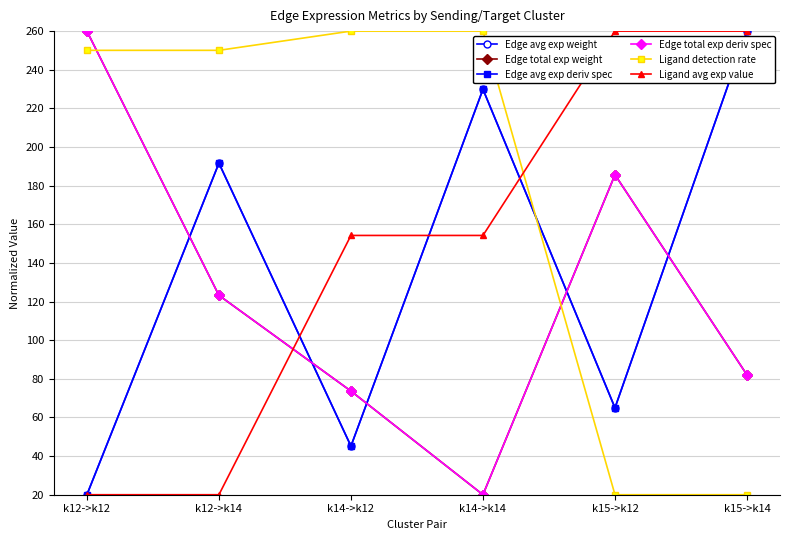

Reading left to right, extract all data points from this chart.

Edge avg exp weight: 20.0	191.6	45.2	229.9	65.0	260.0
Edge total exp weight: 260.0	123.2	73.7	20.0	185.6	82.0
Edge avg exp deriv spec: 20.0	191.6	45.2	229.9	65.0	260.0
Edge total exp deriv spec: 260.0	123.2	73.7	20.0	185.6	82.0
Ligand detection rate: 250.0	250.0	260.0	260.0	20.0	20.0
Ligand avg exp value: 20.0	20.0	154.2	154.2	260.0	260.0